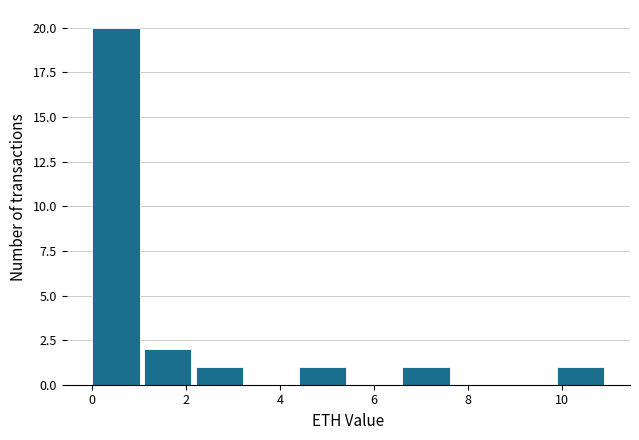

Reading left to right, list every bar in this chart as the range it spans on the x-axis followed by its height. Neither the bar edges nor the heights are printed on the chart, so give them approximately, as read against the axes.

0.0 to 1.1: 20
1.1 to 2.2: 2
2.2 to 3.3: 1
3.3 to 4.4: 0
4.4 to 5.5: 1
5.5 to 6.6: 0
6.6 to 7.7: 1
7.7 to 8.8: 0
8.8 to 9.9: 0
9.9 to 11.0: 1